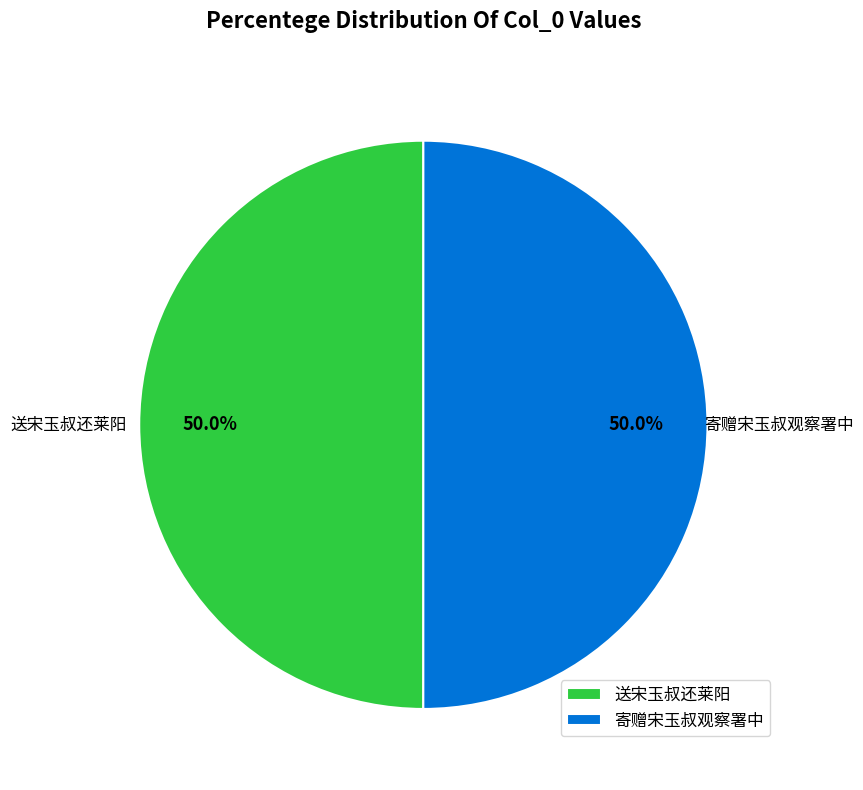

Combined, do 寄赠宋玉叔观察署中 and 送宋玉叔还莱阳 account for over 50%?

Yes